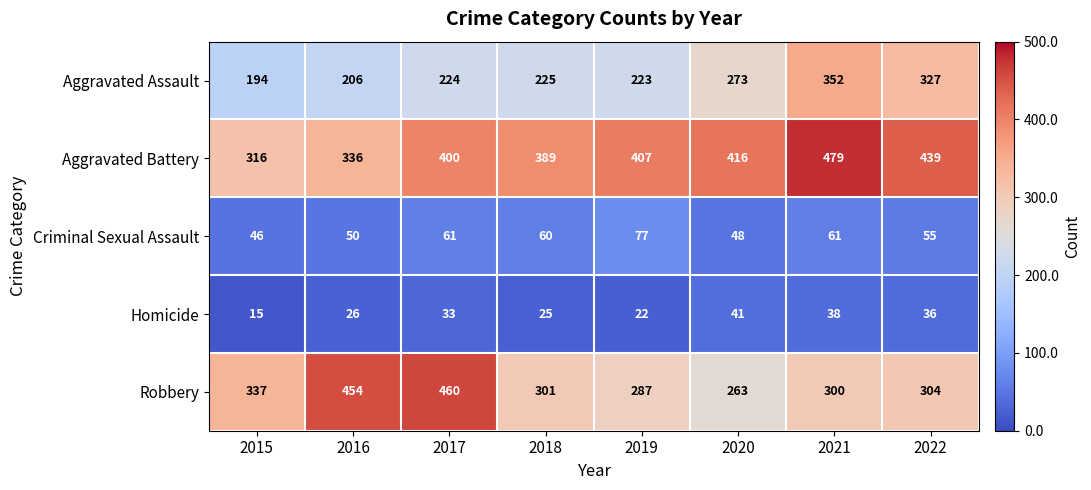

Which series has the widest spread of values?

Robbery